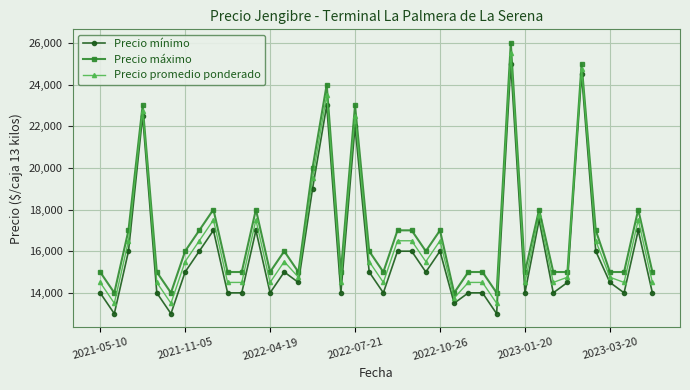

What is the minimum value shown in the chart?

13000